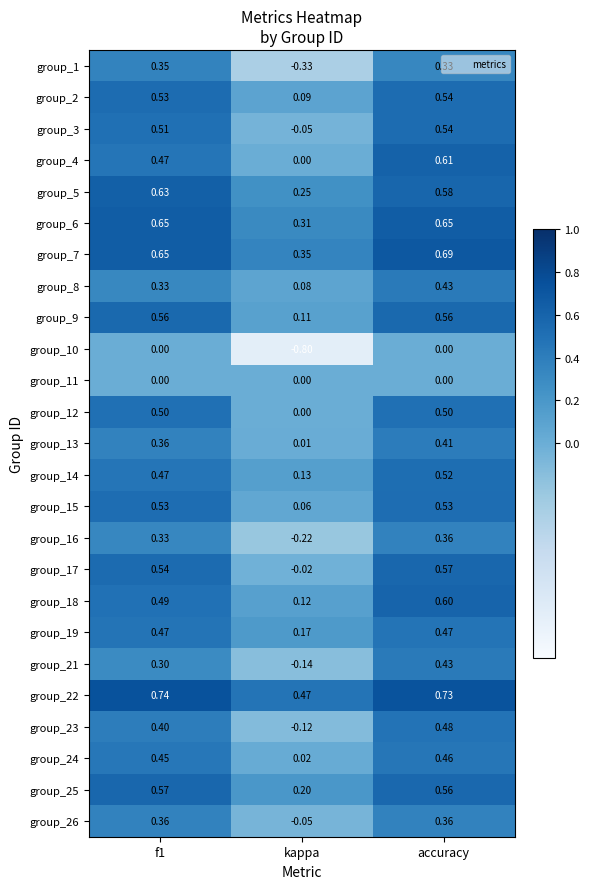

At which category does the chart reach its minimum across all series?

kappa